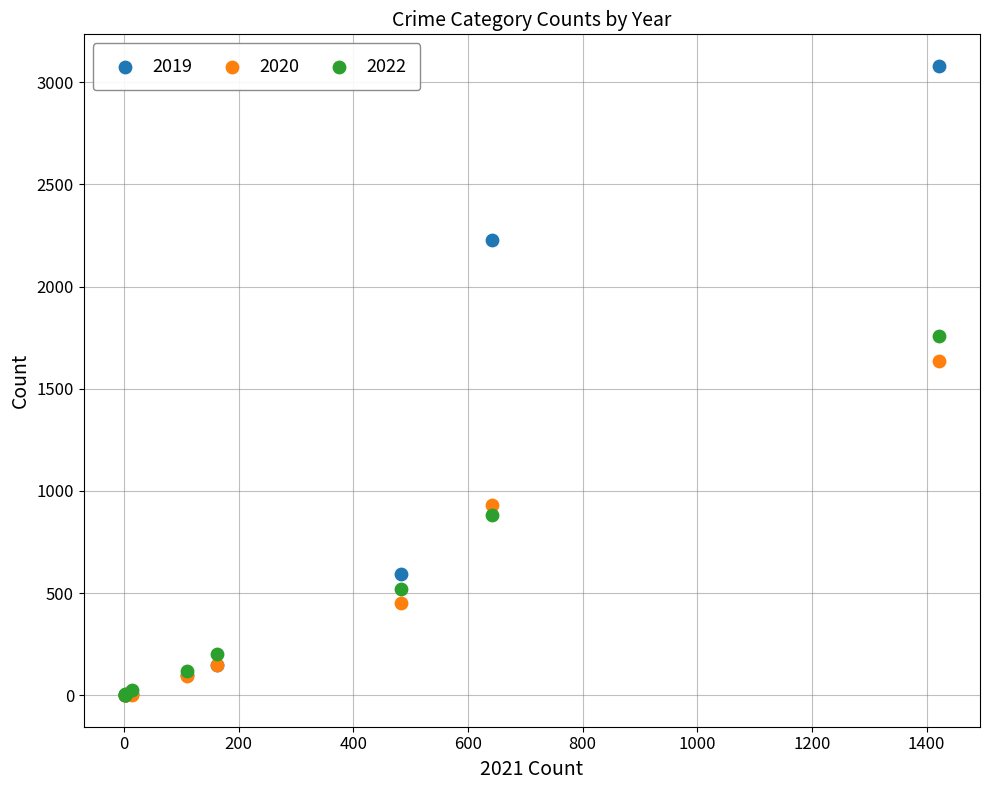

What are all the series names shown in the legend?

2019, 2020, 2022